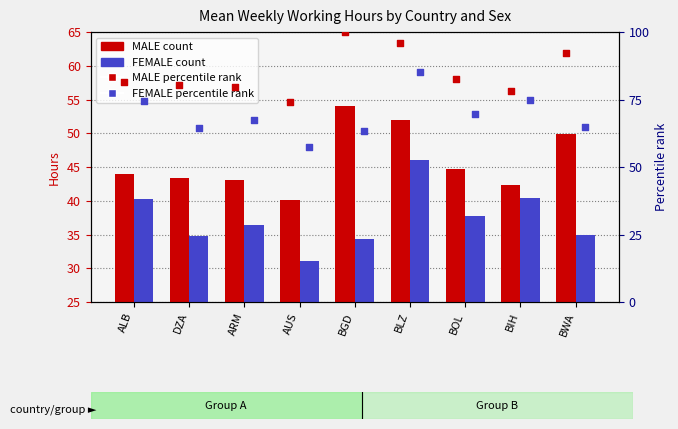

Which series has the widest spread of Y values?

FEMALE percentile